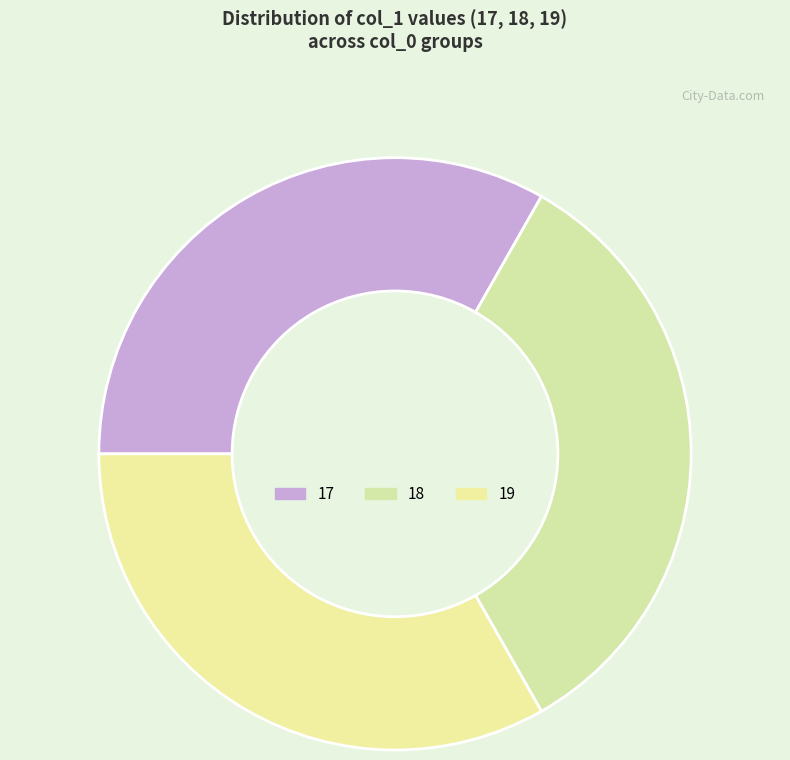

Is there a majority slice in this chart?

No